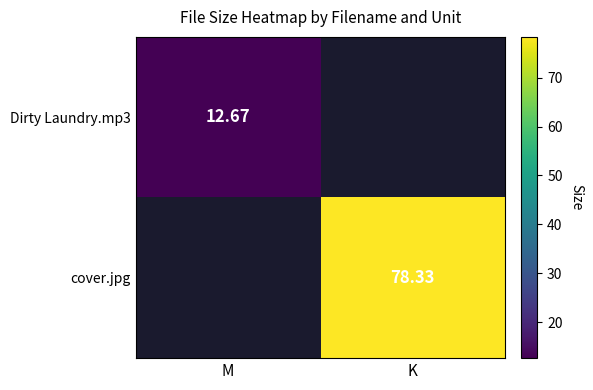

What is the sum of the cover.jpg values at K and M?

78.3